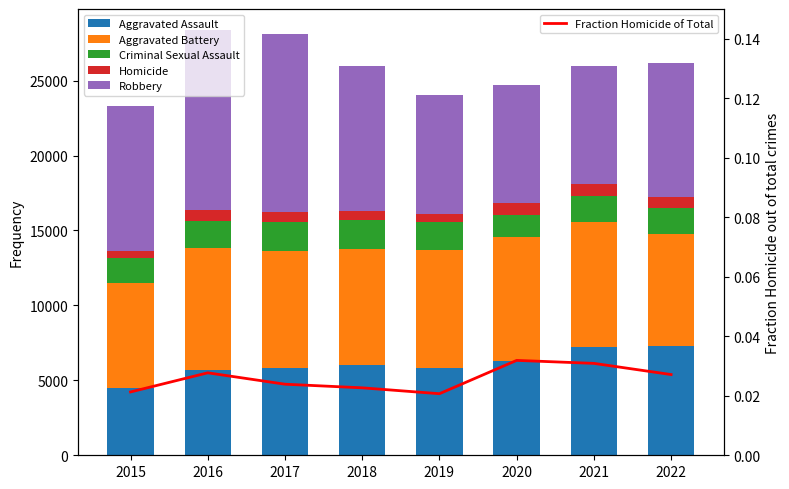

Rank the series by their maximum value, from lowest to highest.

Fraction Homicide of Total, Homicide, Criminal Sexual Assault, Aggravated Assault, Aggravated Battery, Robbery